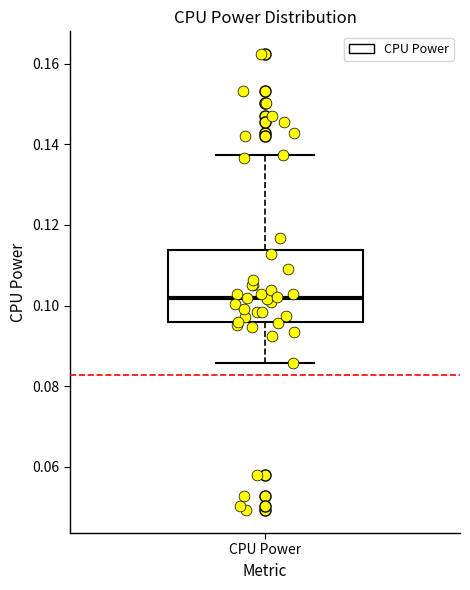

Read this box plot against the y-axis: the position of the median line, the range covered by the box, and the ends of both whiskers. The values are not printed on the chart, so give them approximately, as read against the axis.

median 0.102, box 0.096 to 0.114, whiskers 0.086 to 0.138